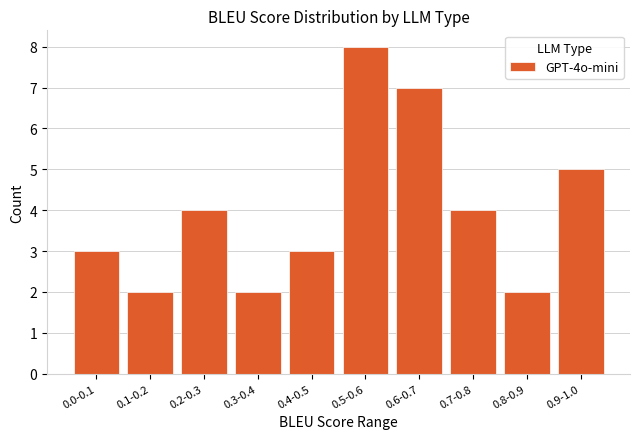

Count the number of categories in the chart.

10